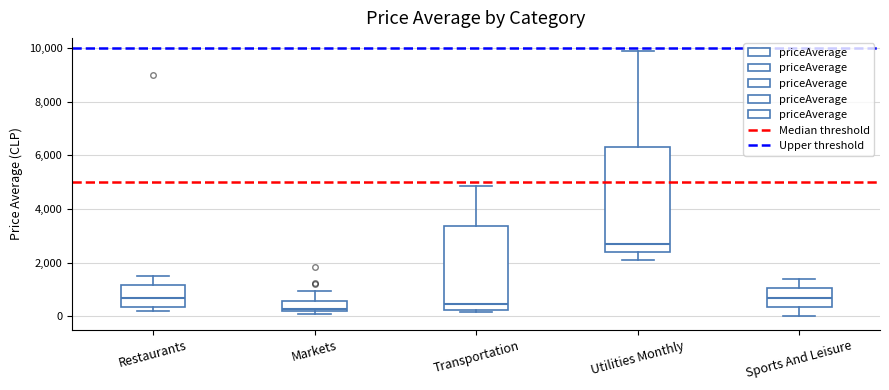

Reading left to right, read every box against the y-axis: the position of its median line, the range the box covers, and the ends of its whiskers. The values are not printed on the chart, so give them approximately, as read against the axis.

Restaurants: median 800, box 400 to 1200, whiskers 200 to 1600
Markets: median 200 (just above the box's lower edge), box 200 to 600, whiskers 0 to 1000
Transportation: median 400, box 200 to 3400, whiskers 200 (just below the box's lower edge) to 4800
Utilities Monthly: median 2800, box 2400 to 6200, whiskers 2000 to 9800
Sports And Leisure: median 800, box 400 to 1000, whiskers 0 to 1400